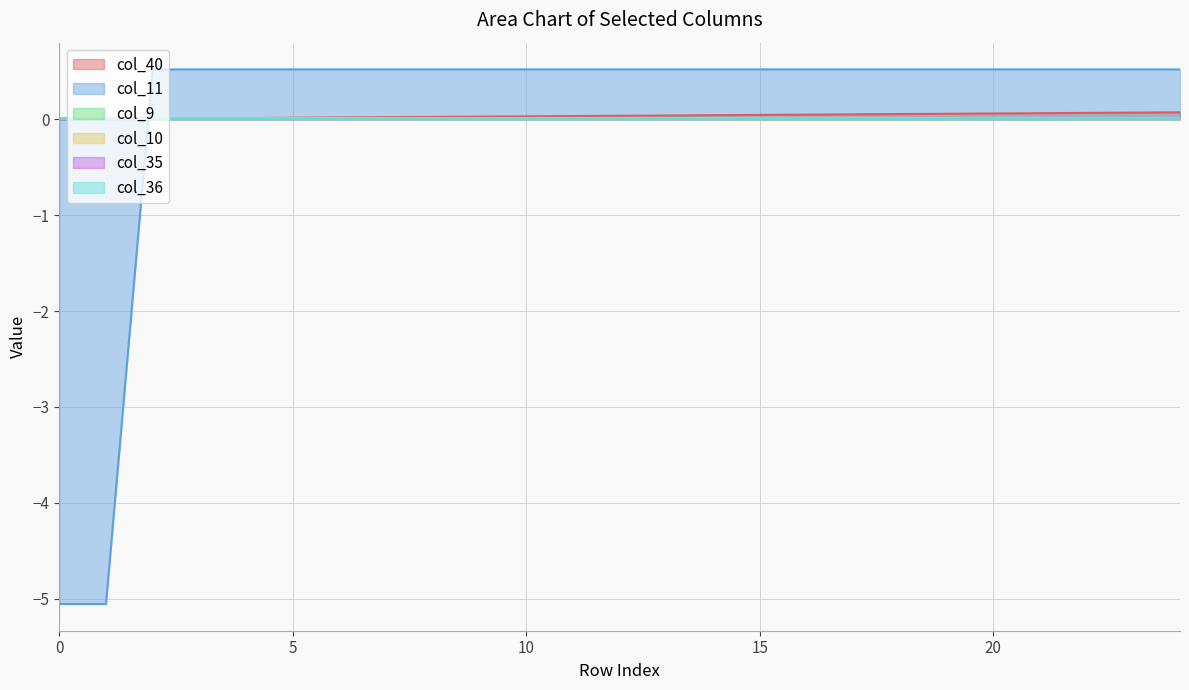

Is it true that col_11 equals 0.7 at 19?

False